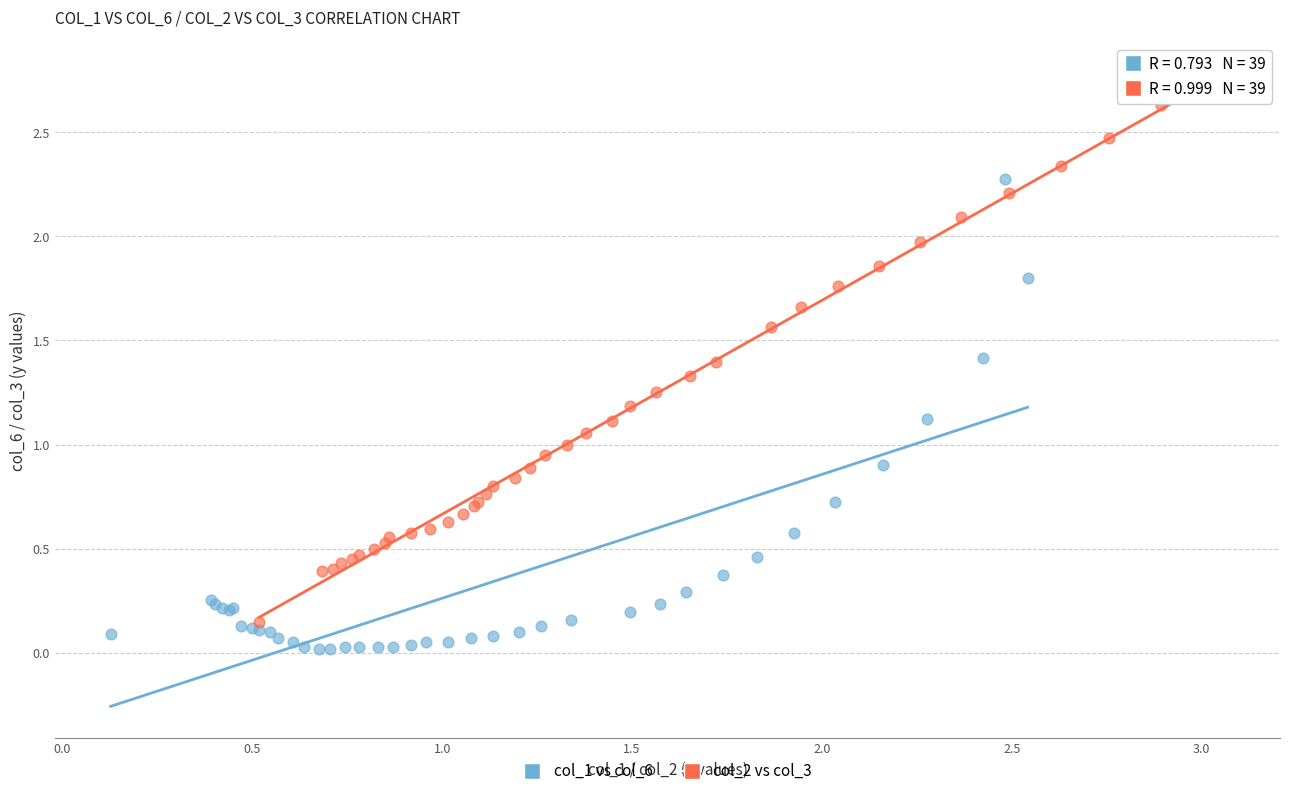

What are all the series names shown in the legend?

col_1 vs col_6, col_2 vs col_3